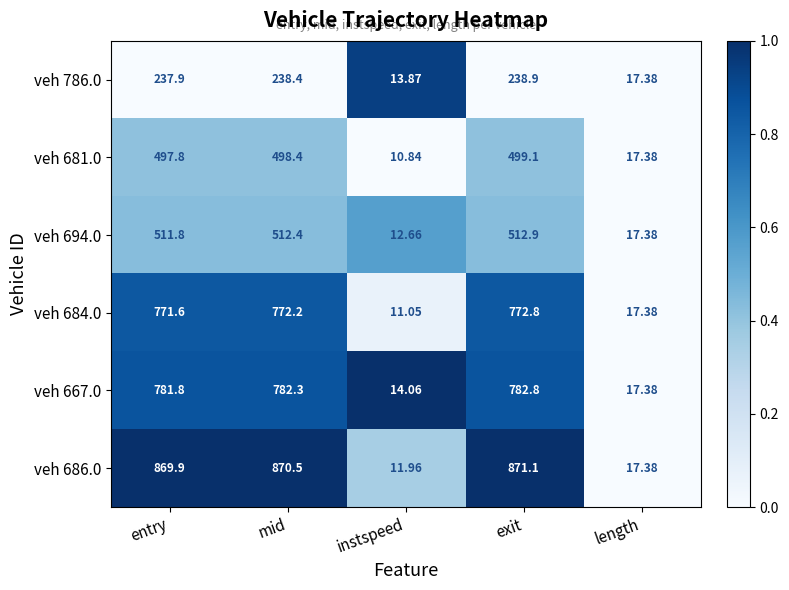

List the series in order of their peak value, highest first.

veh 686.0, veh 667.0, veh 684.0, veh 694.0, veh 681.0, veh 786.0